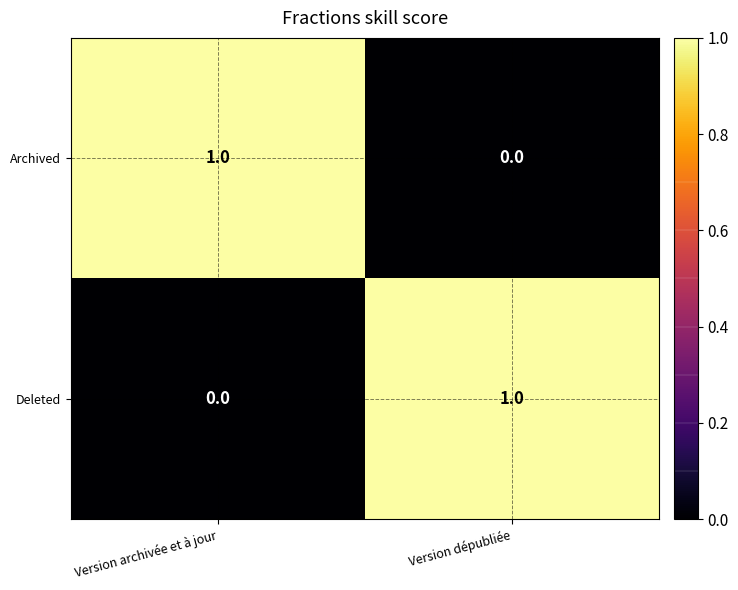

Which category has the lowest value in the Archived series?

Version dépubliée